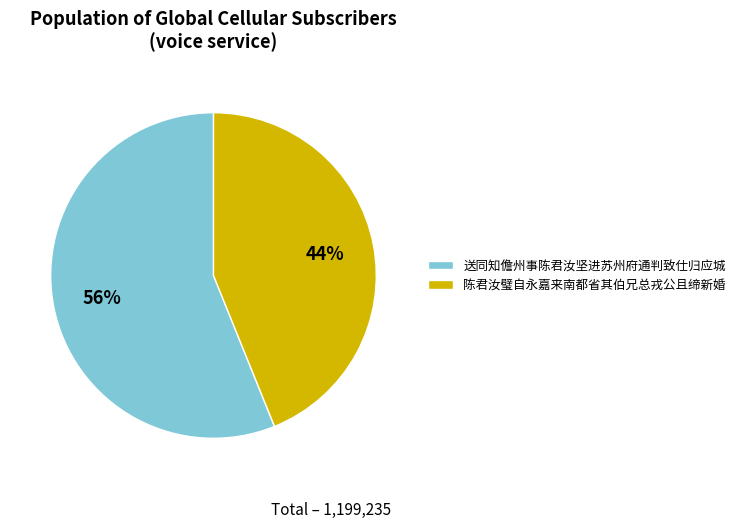

What is the largest slice in the pie chart?

送同知儋州事陈君汝坚进苏州府通判致仕归应城